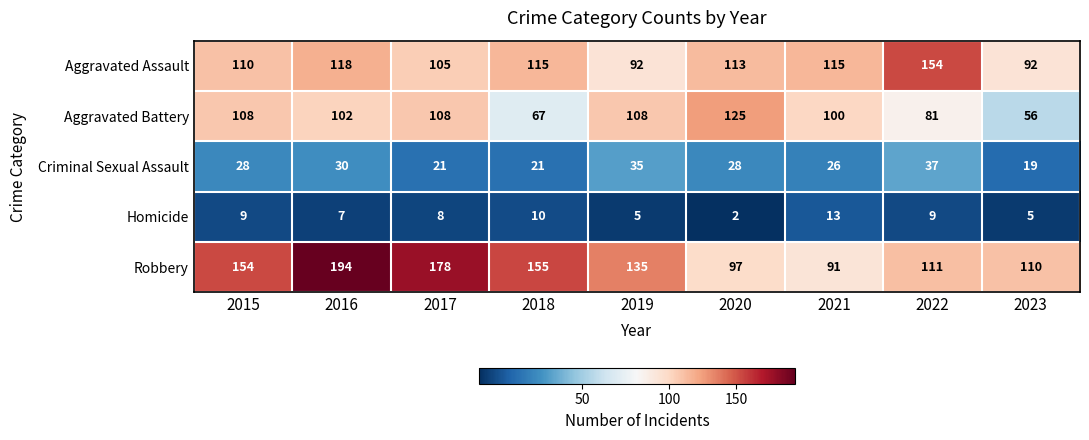

How many values in the Aggravated Battery series are below 102?

4